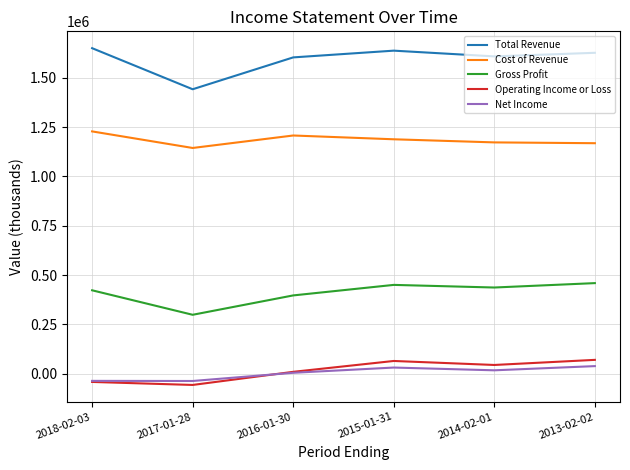

True or false: Total Revenue and Net Income intersect in this chart.

False